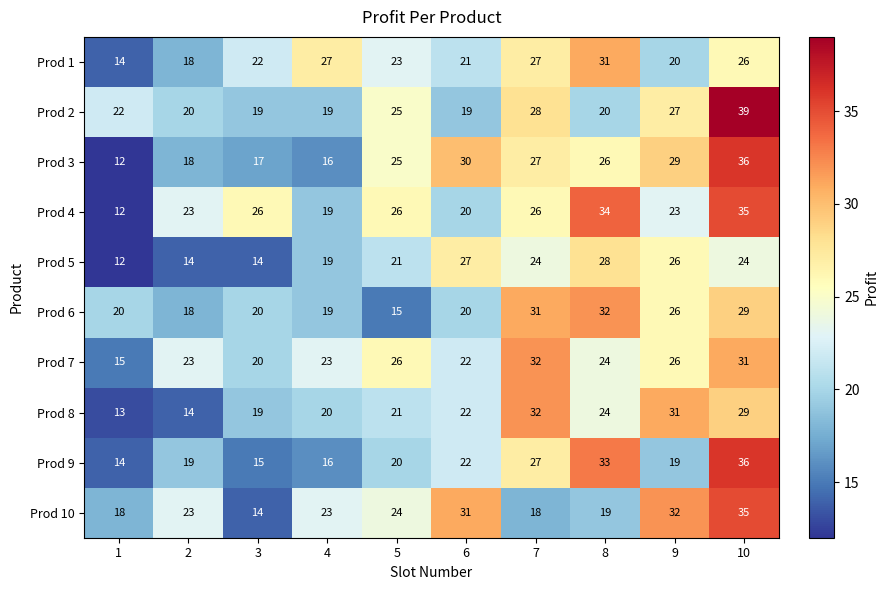

Which series has the widest spread of values?

Prod 3